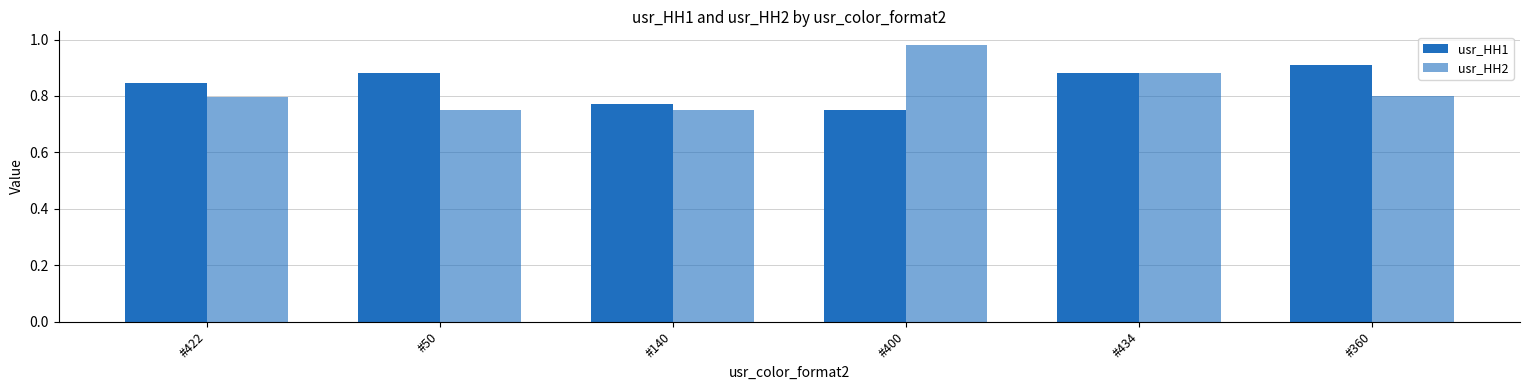

What is the difference between the maximum and minimum values in the usr_HH1 series?

0.2